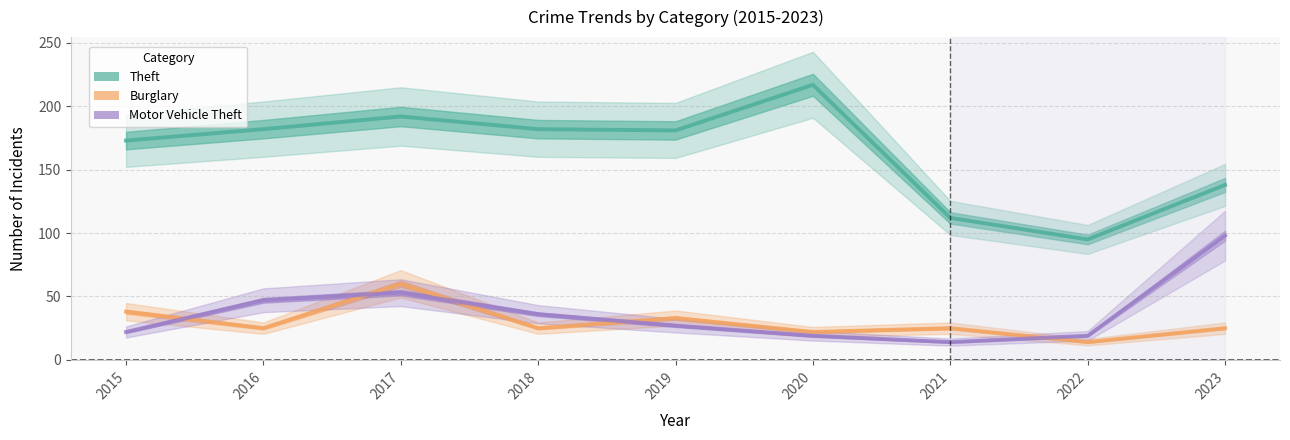

At how many categories does at least one series exceed 203?

1